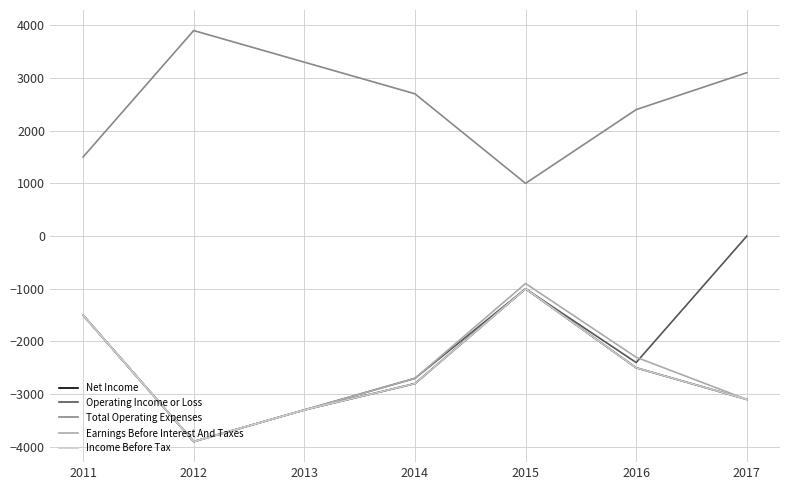

True or false: Operating Income or Loss and Net Income intersect in this chart.

False